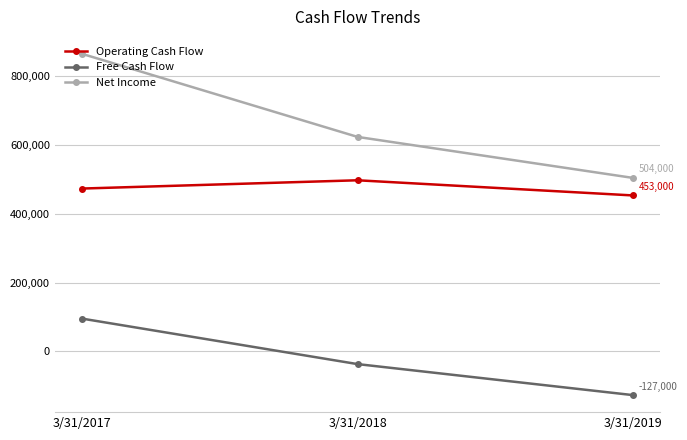

How many data points does each series have?

3